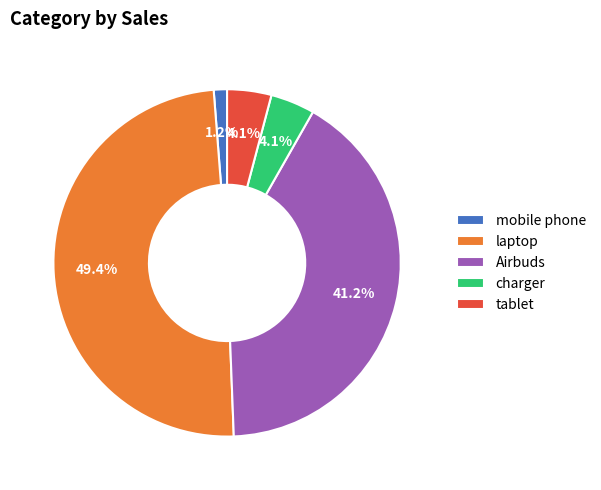

What percentage is the laptop slice, to the nearest percent?

49%